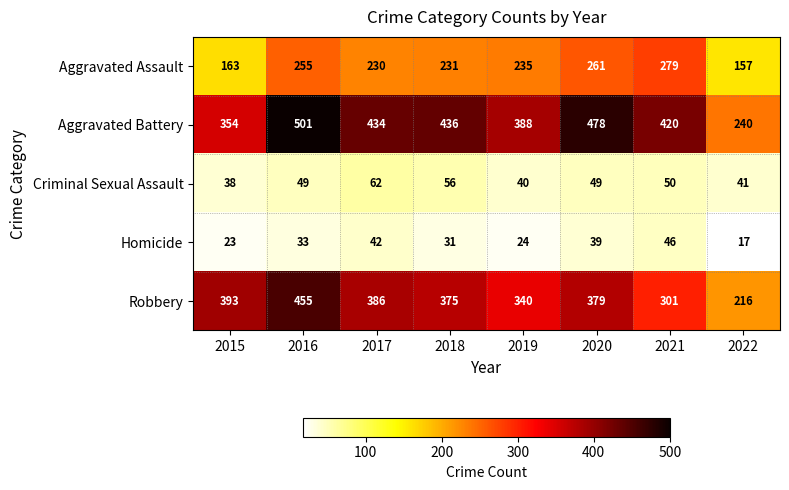

What is the total value across all series at 2022?

671